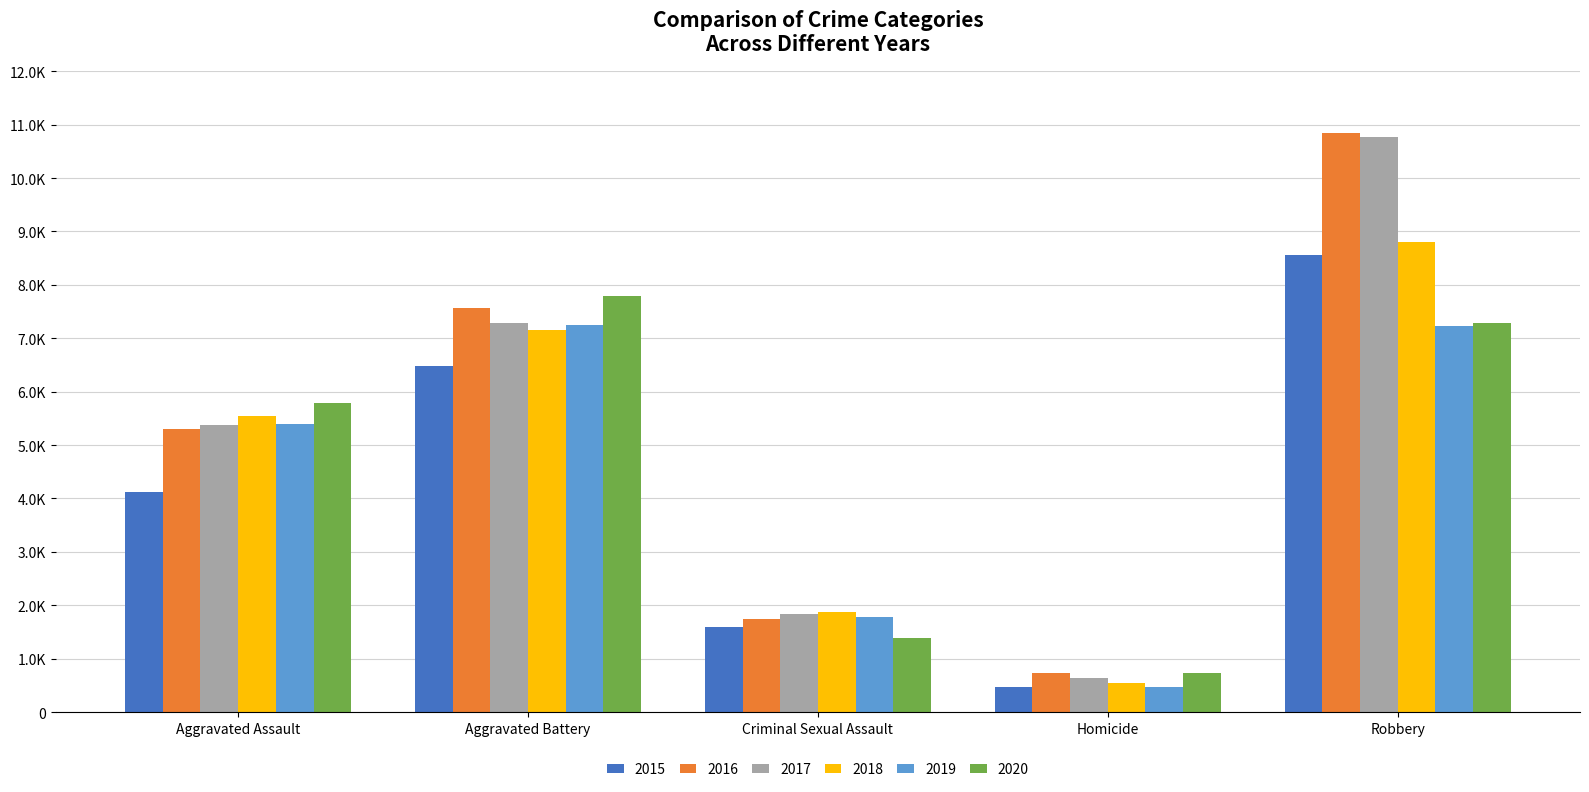

What position from the left is Aggravated Battery?

2